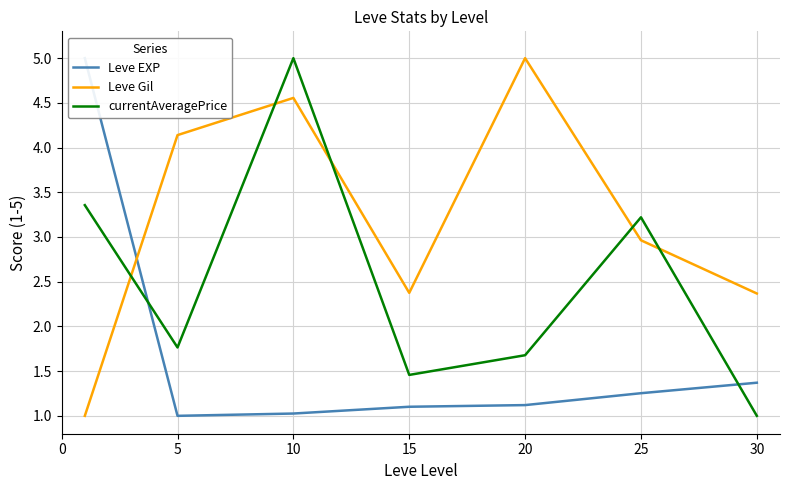

Is it true that Leve EXP equals 1.4 at 30?

True